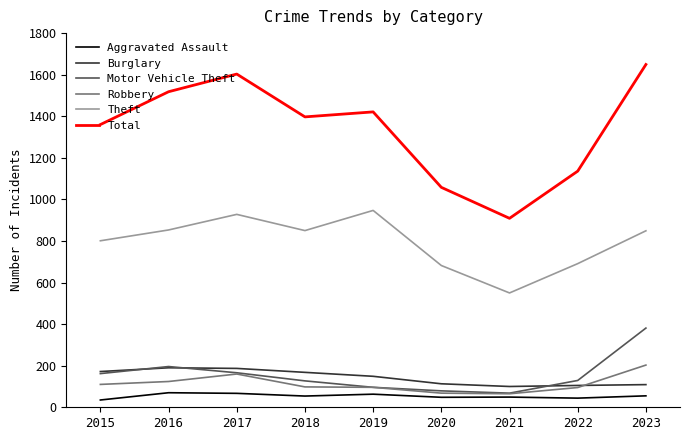

Which label corresponds to the largest value in the chart?

2023